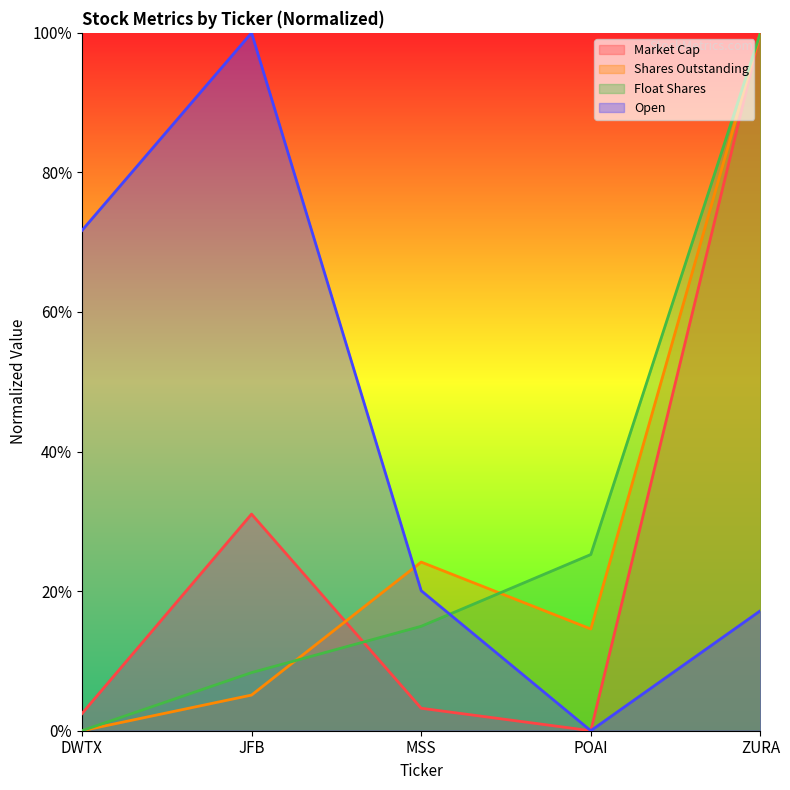

Reading right to left, what are all the values shown in this chart?

Market Cap: ZURA=1.0	POAI=0.0	MSS=0.0	JFB=0.3	DWTX=0.0
Shares Outstanding: ZURA=1.0	POAI=0.1	MSS=0.2	JFB=0.1	DWTX=0.0
Float Shares: ZURA=1.0	POAI=0.3	MSS=0.1	JFB=0.1	DWTX=0.0
Open: ZURA=0.2	POAI=0.0	MSS=0.2	JFB=1.0	DWTX=0.7